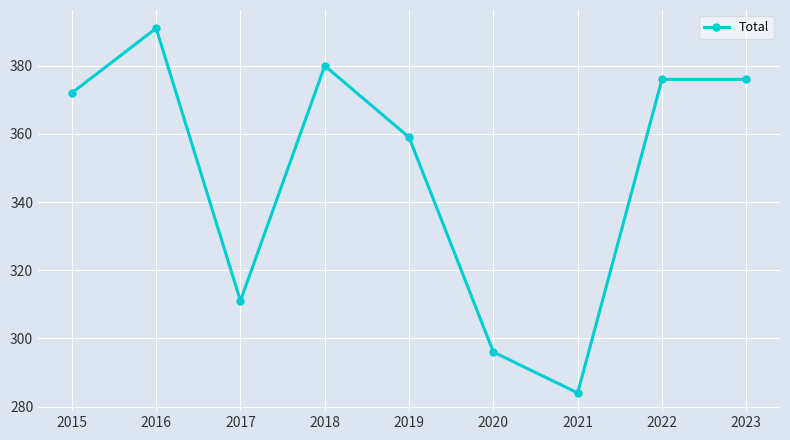

What is the sum of all values?

3145